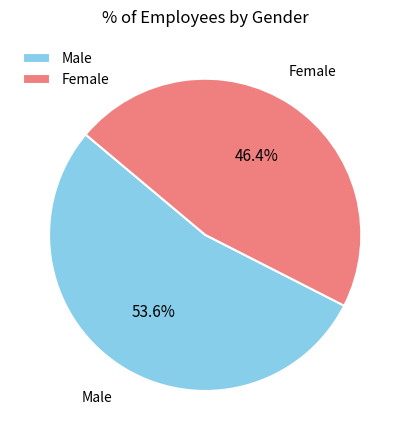

Approximately how many times larger is the value at Female compared to Male?

0.9